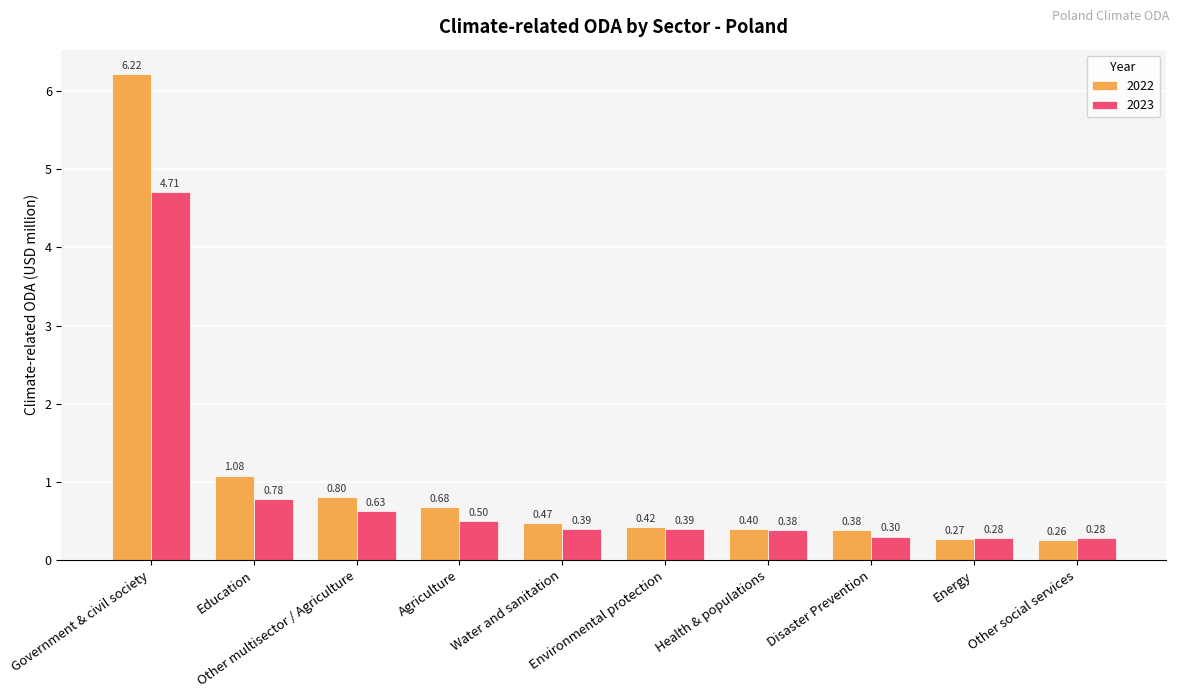

Which series has the widest spread of values?

2022